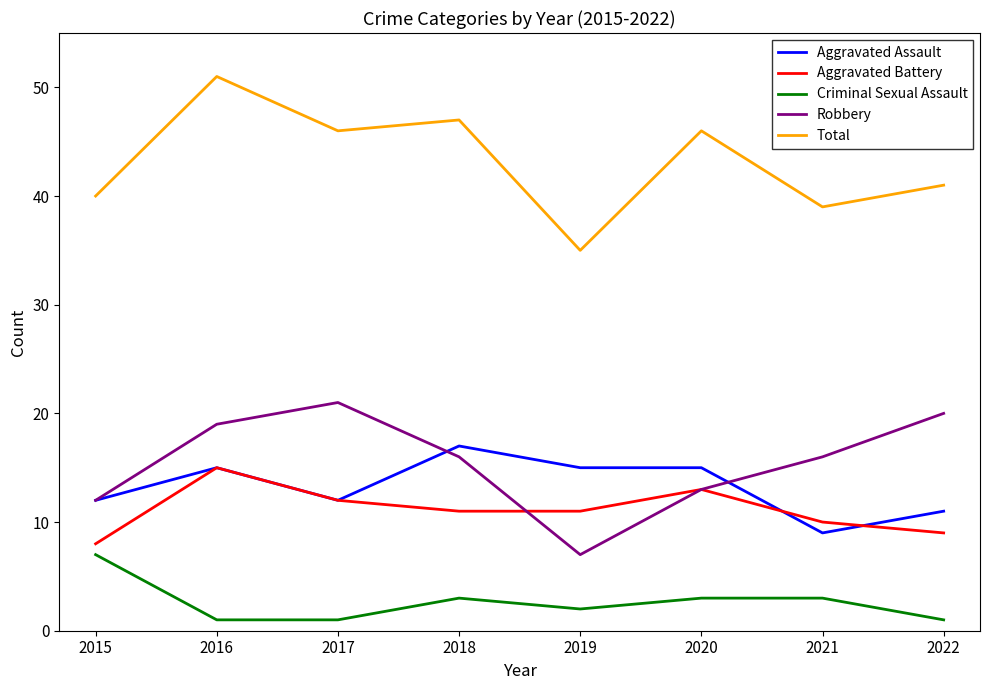

Reading right to left, transcribe all the data shown in this chart.

Aggravated Assault: 11	9	15	15	17	12	15	12
Aggravated Battery: 9	10	13	11	11	12	15	8
Criminal Sexual Assault: 1	3	3	2	3	1	1	7
Robbery: 20	16	13	7	16	21	19	12
Total: 41	39	46	35	47	46	51	40